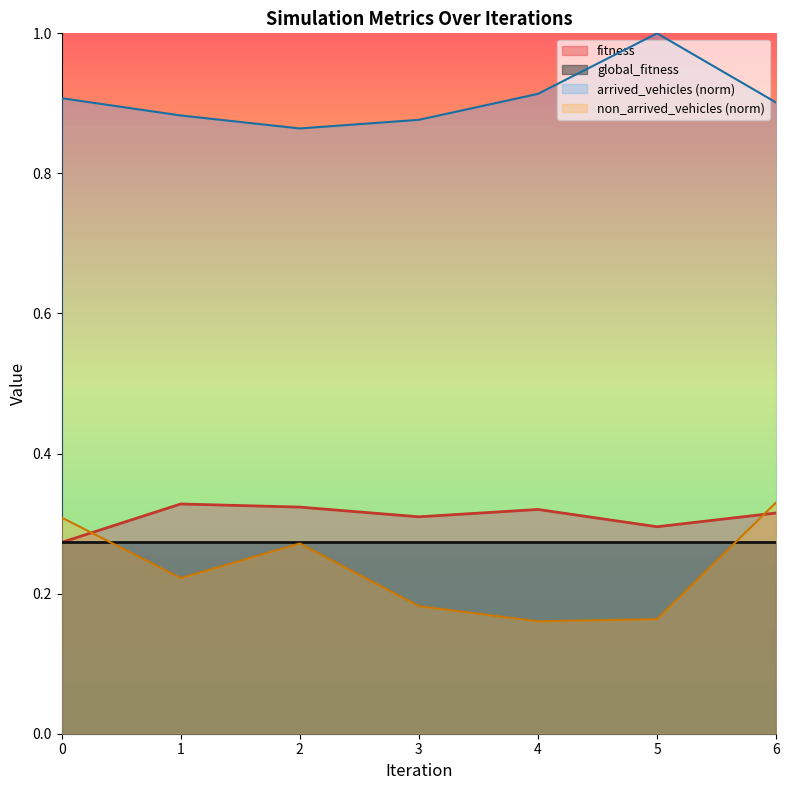

Which series changed the most between 0 and 1?

non_arrived_vehicles (norm)